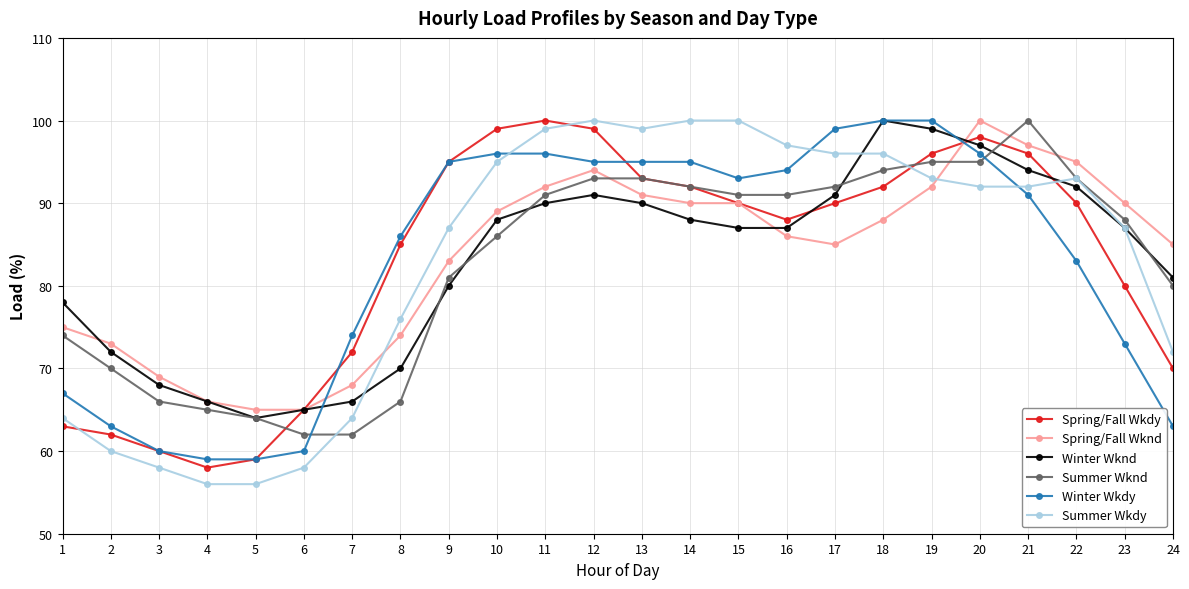

What are all the series names shown in the legend?

Spring/Fall Wkdy, Spring/Fall Wknd, Winter Wknd, Summer Wknd, Winter Wkdy, Summer Wkdy